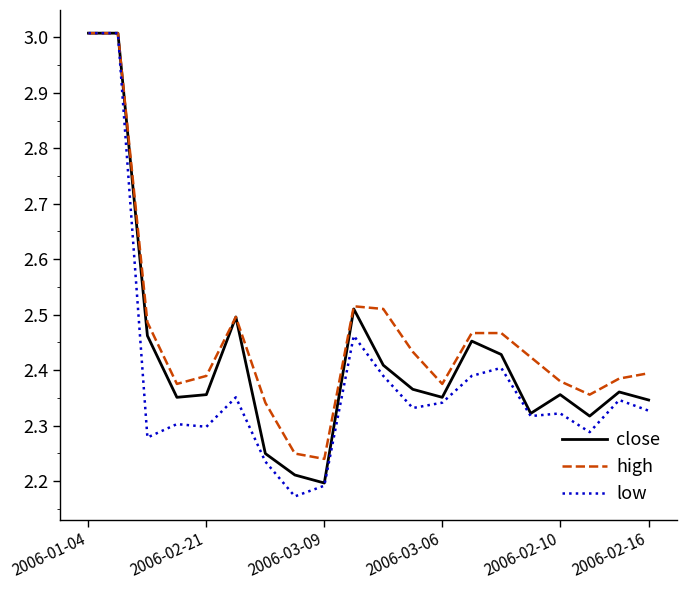

How many lines are shown in the chart?

3